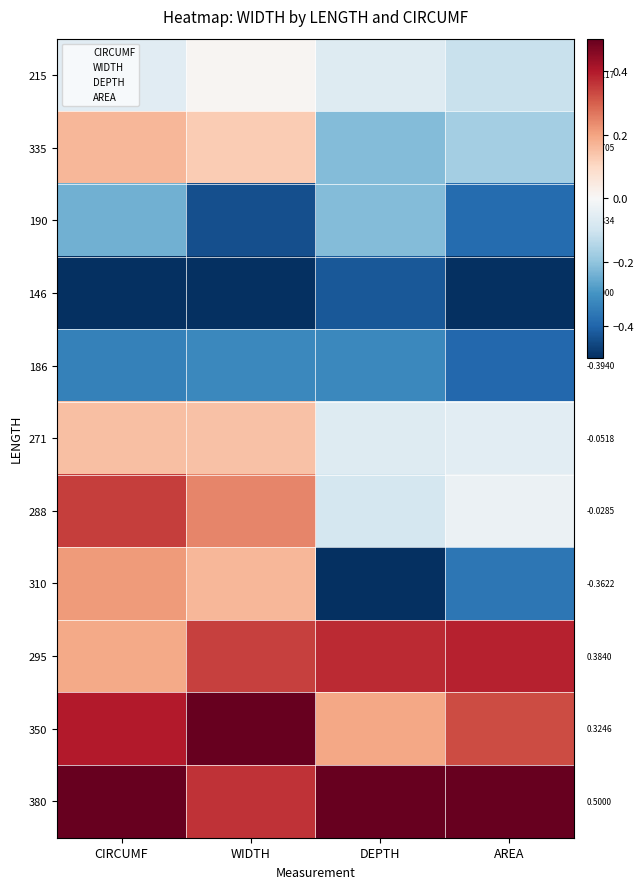

How many categories are shown in the chart?

4